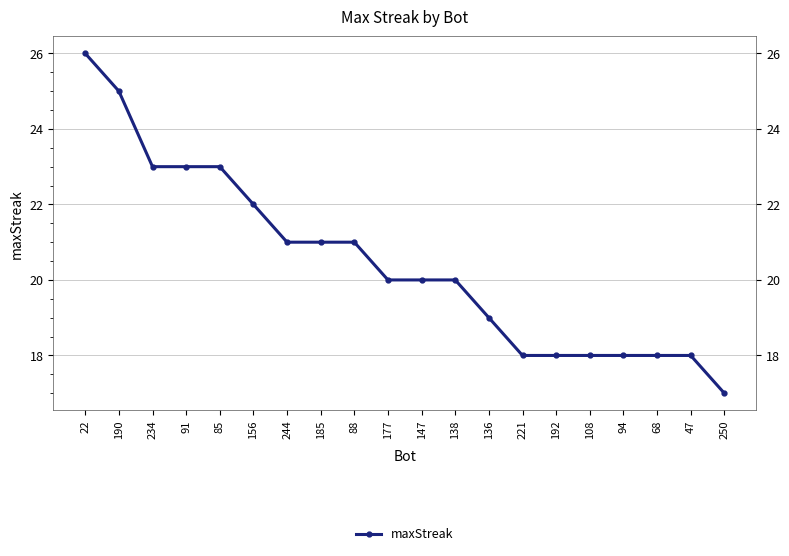

What is the change in value from 91 to 108?

-5